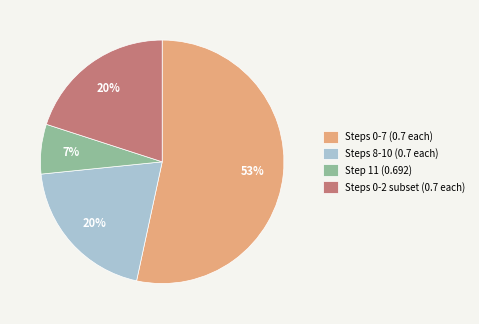

Do Steps 8-10 (0.7 each) and Step 11 (0.692) together represent more than half of the pie?

No